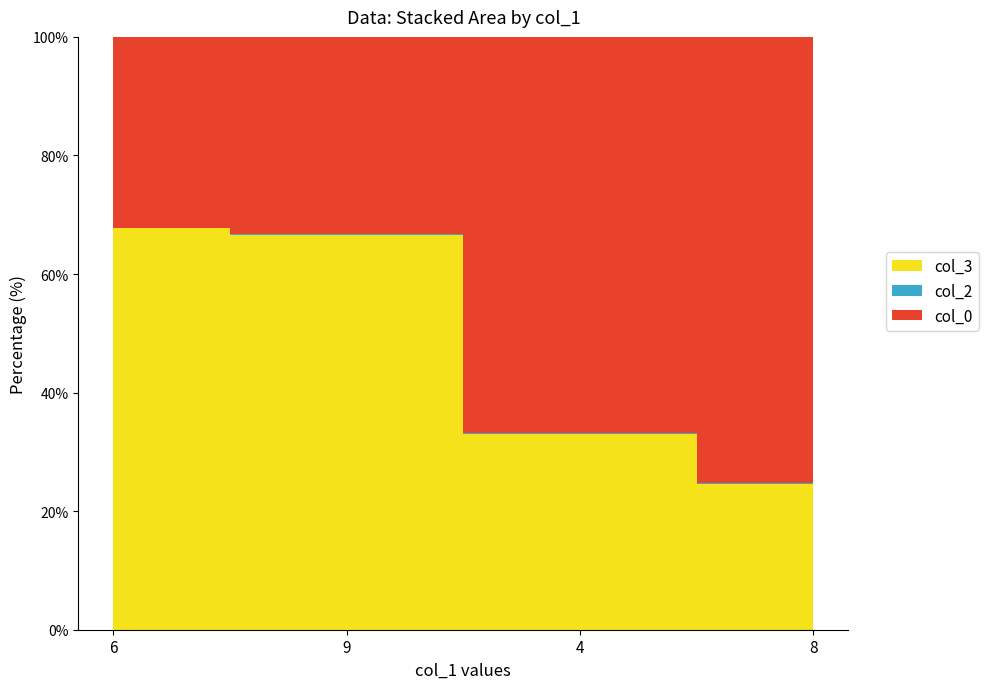

The value of col_0 at 4 is 7001. True or false?

False